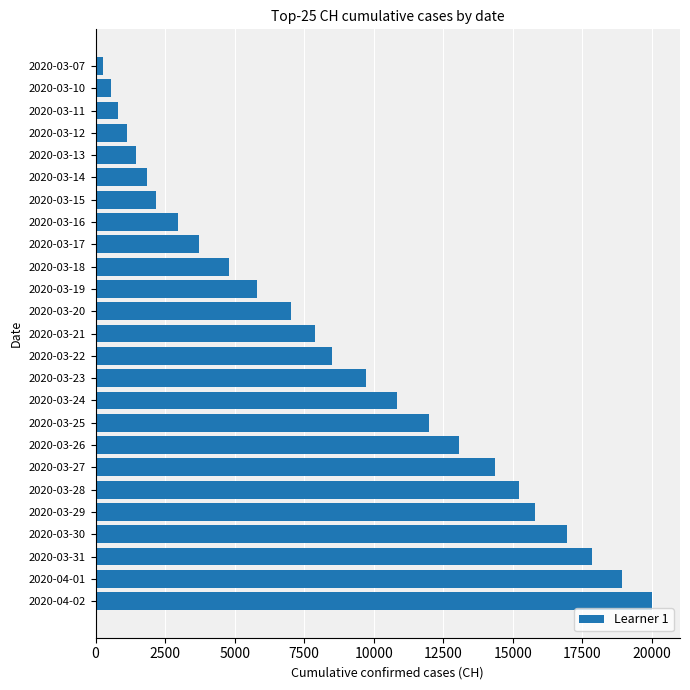

What is the difference between the maximum and minimum values?

19725